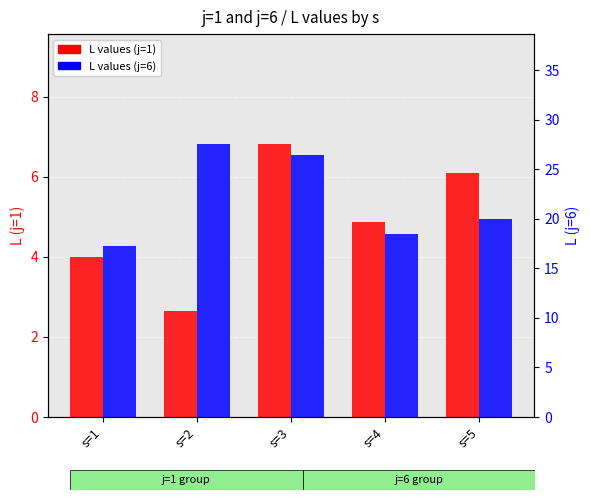

What is the difference between the L (j=6) values at s=1 and s=4?

1.2